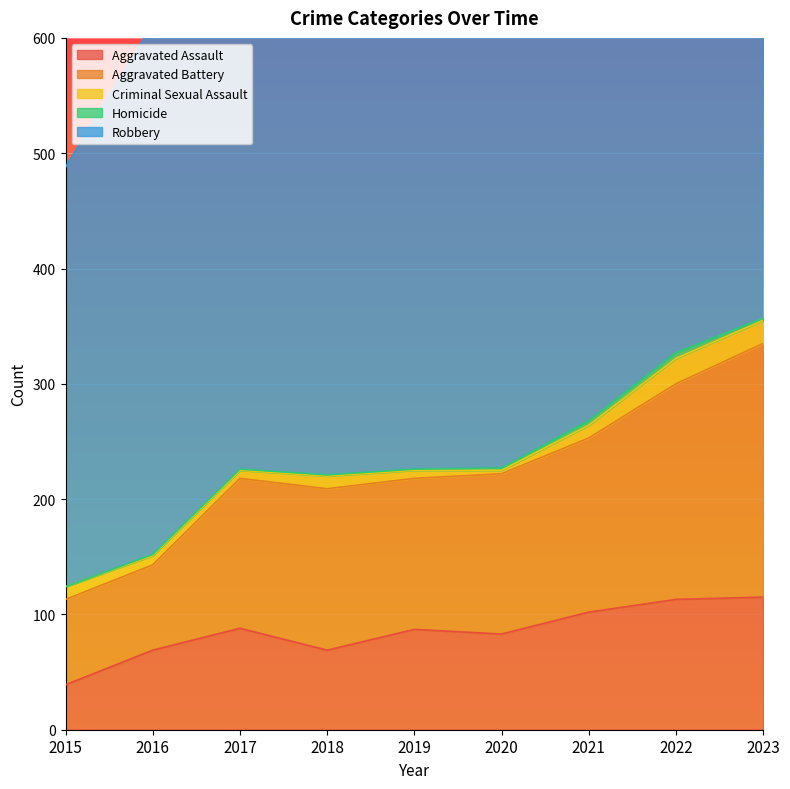

Which series has the widest spread of values?

Aggravated Battery